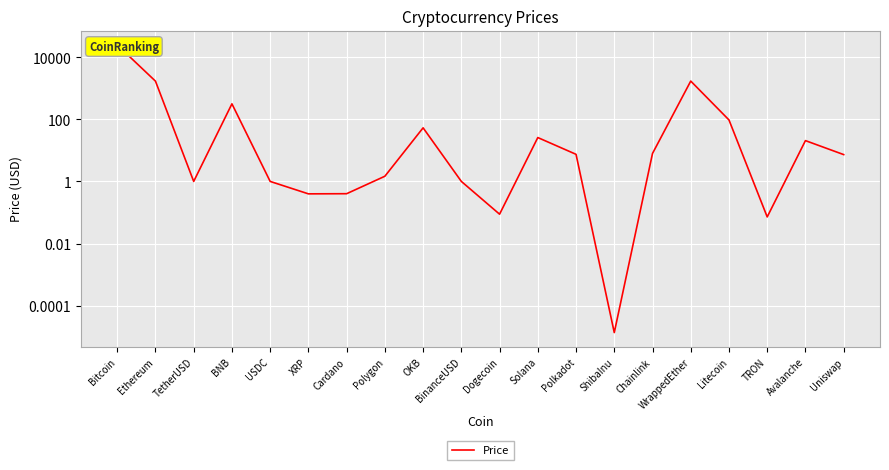

Is it true that the value at Uniswap is 7.3?

True